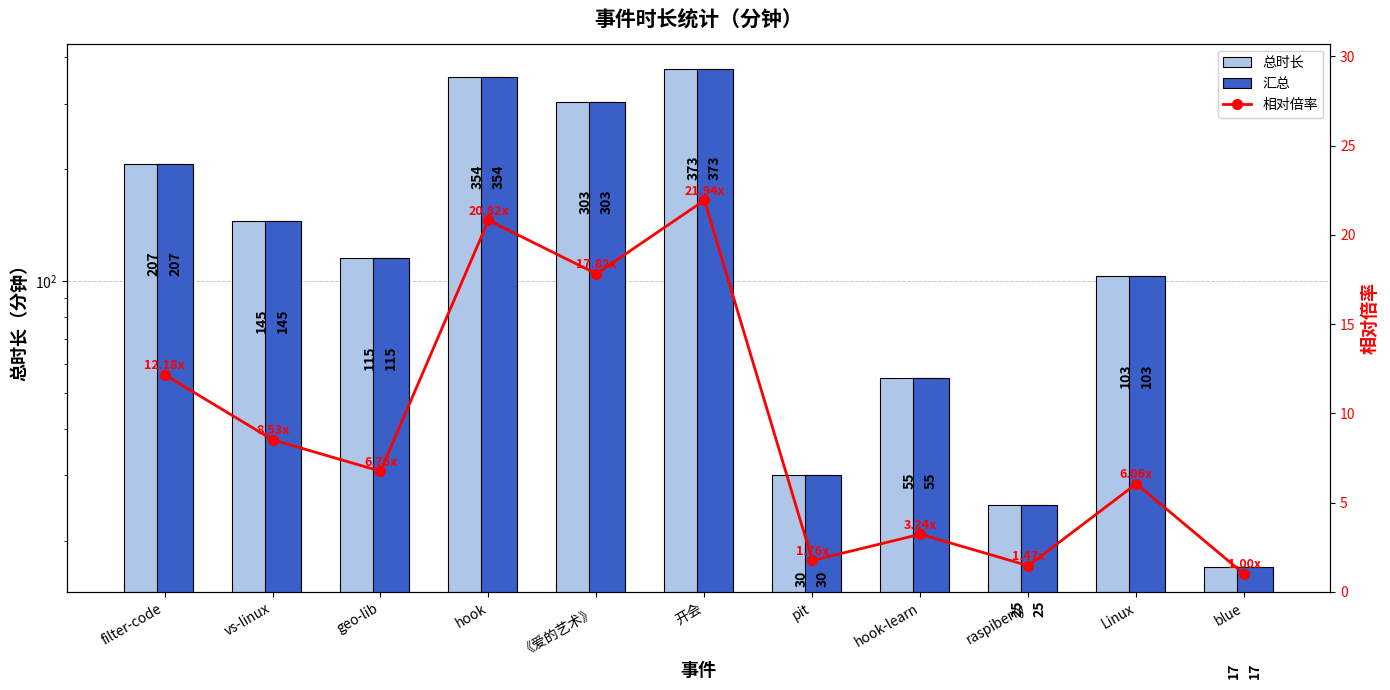

At how many categories does at least one series exceed 297?

3